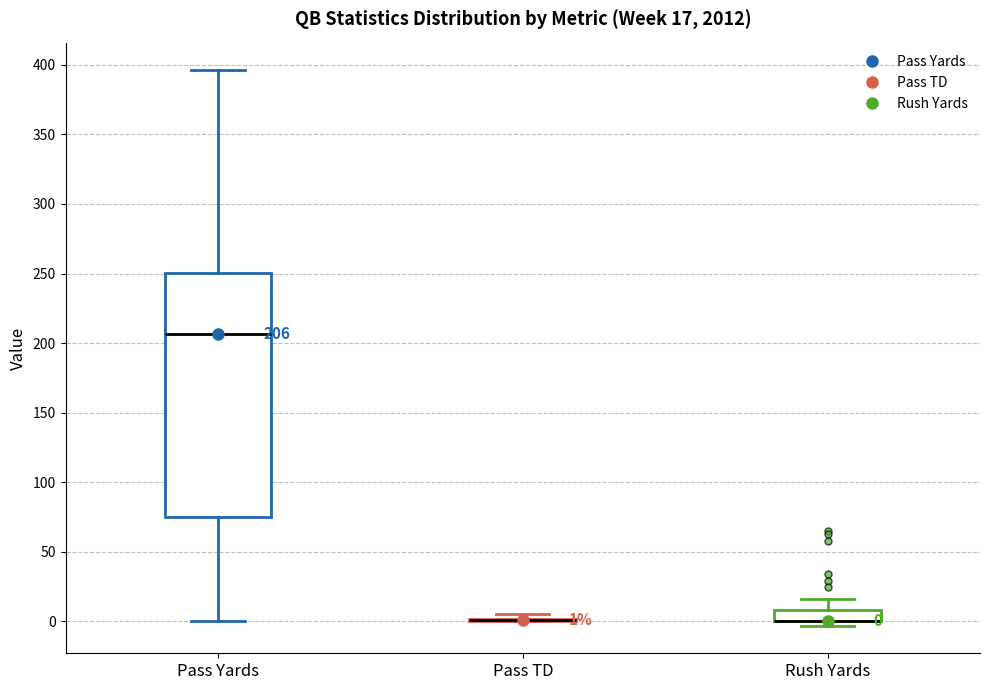

Which box is the tallest, from its lower edge to its upper edge?

Pass Yards